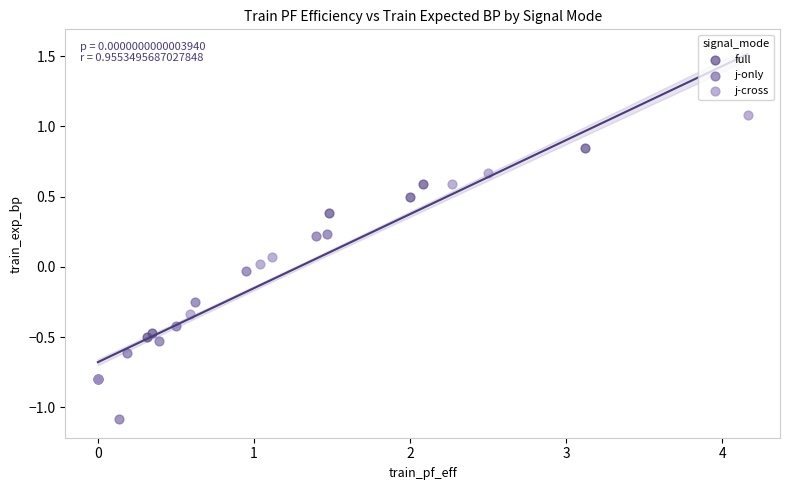

What are all the series names shown in the legend?

full, j-only, j-cross